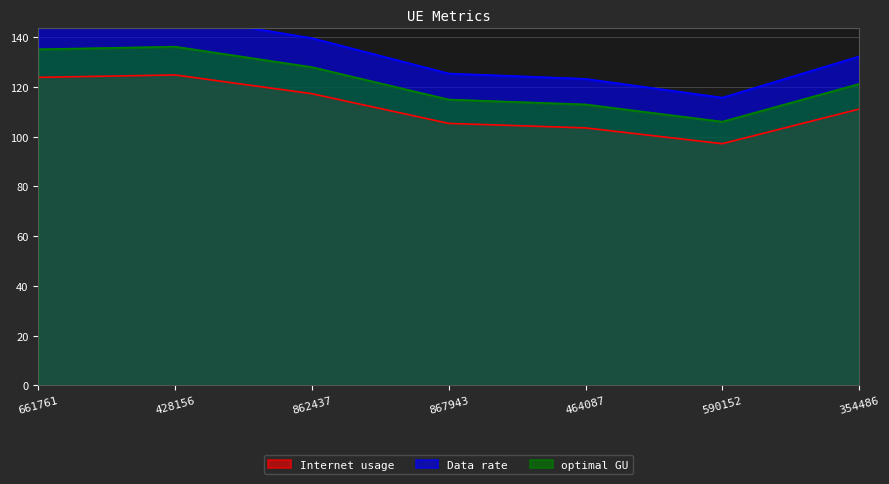

Reading left to right, list all the values displayed in this chart.

Internet usage: 123.8	124.8	117.3	105.3	103.5	97.2	111.1
Data rate: 147.4	148.6	139.6	125.4	123.2	115.7	132.2
optimal GU: 135.1	136.2	127.9	114.9	112.9	106.0	121.2